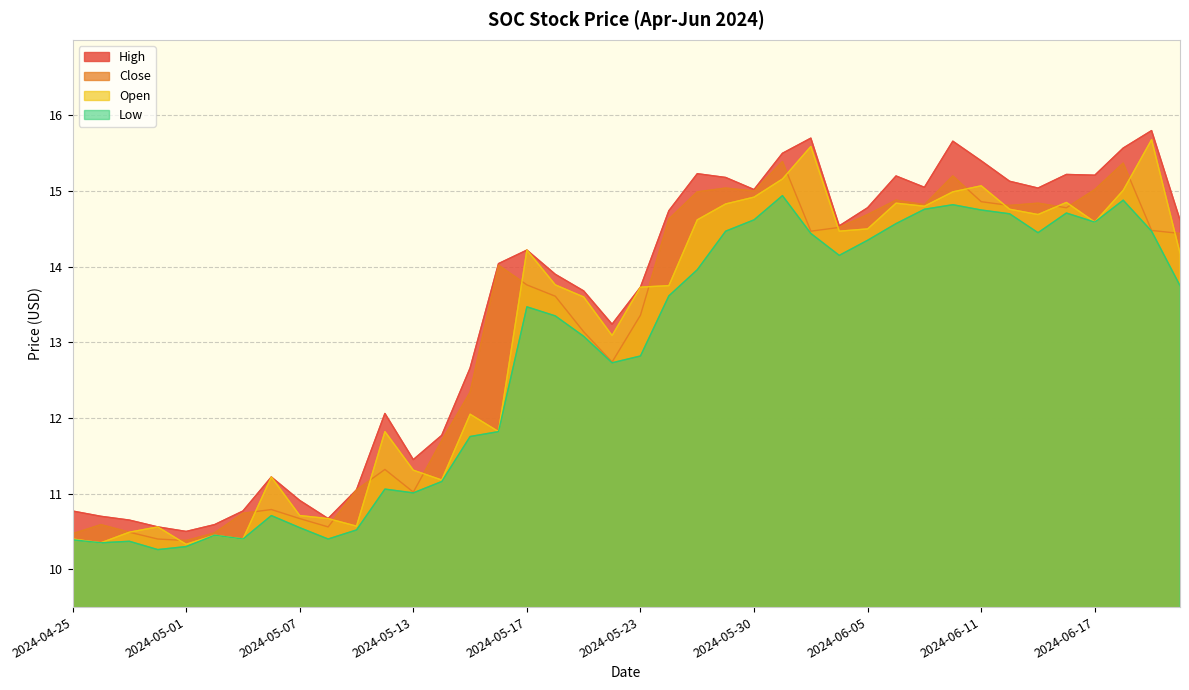

Between which two adjacent categories do Open and Close first intersect?

2024-04-30 and 2024-05-01